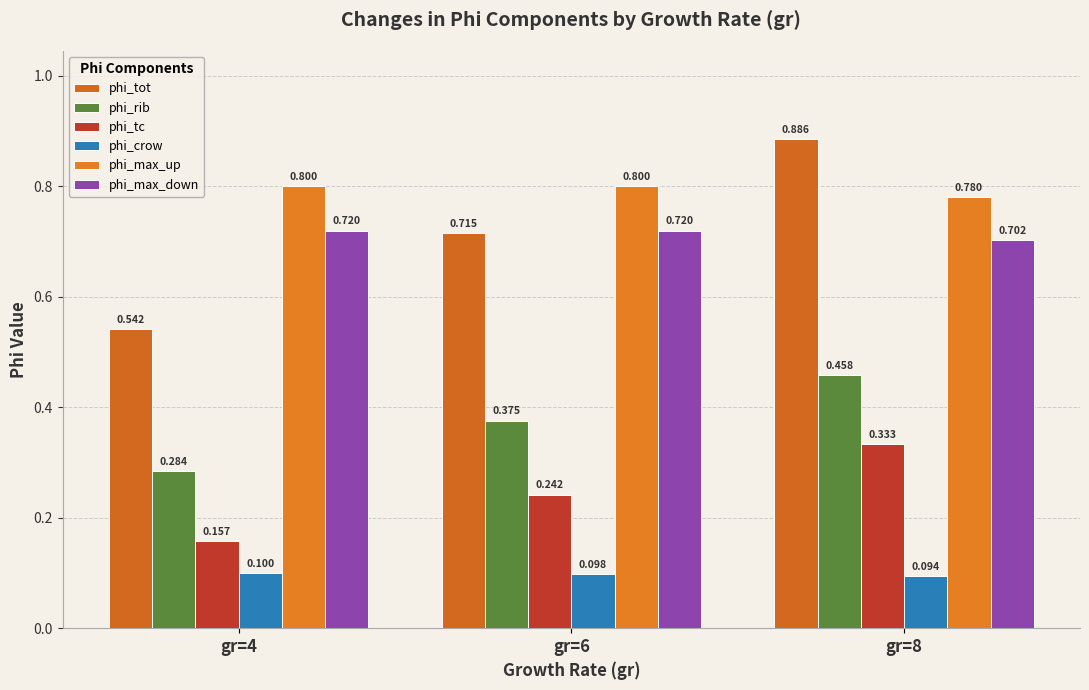

What is the value of the phi_max_down bar at the 2nd from the left?

0.7